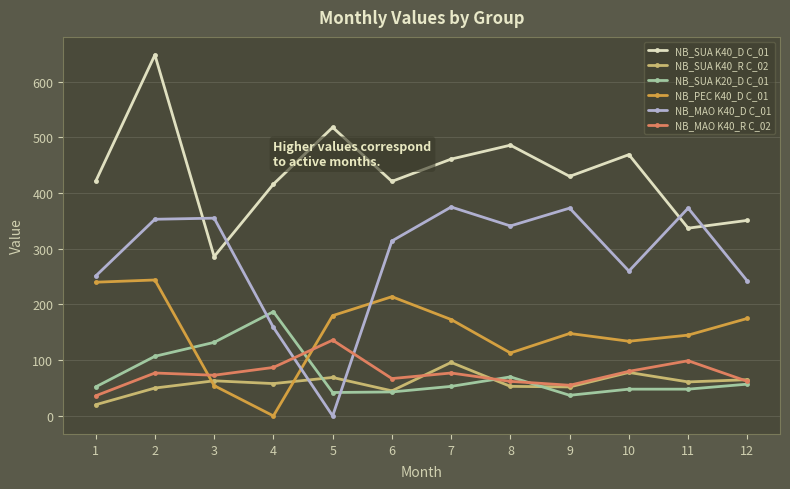

How many values in NB_MAO K40_D C_01 are above zero?

11